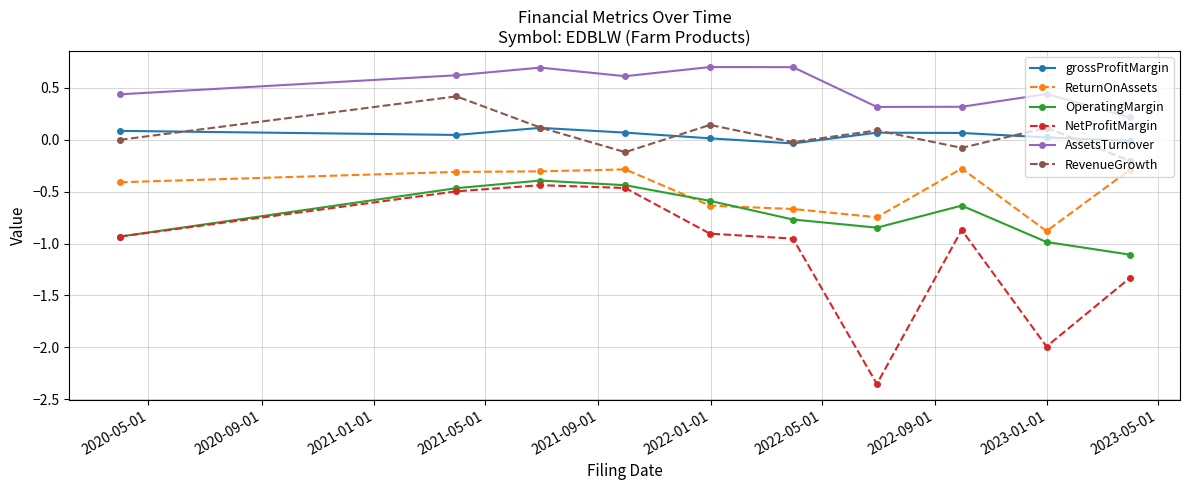

Which series has the largest total across all categories?

AssetsTurnover